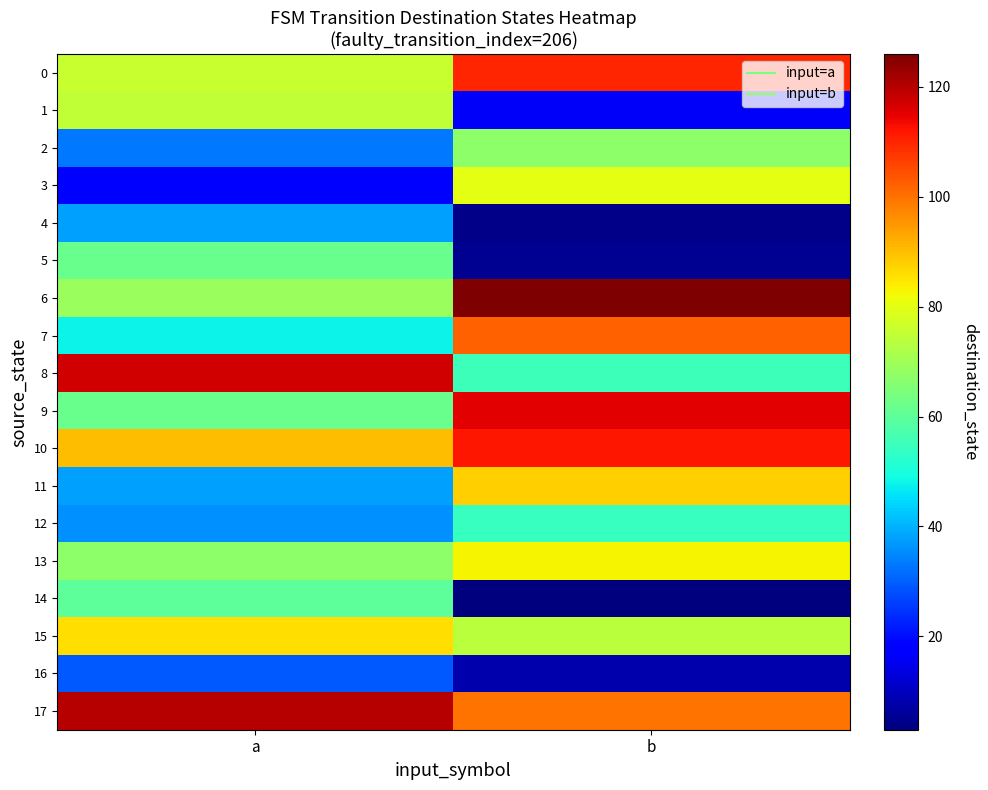

Which series changed the most between a and b?

3